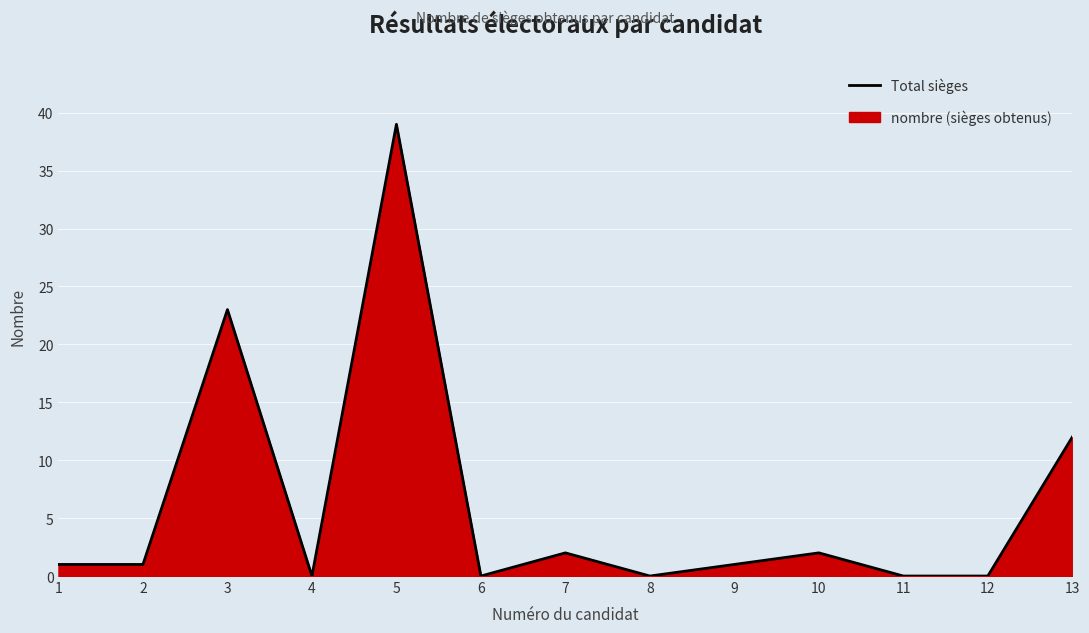

At which label is the value closest to 19?

3